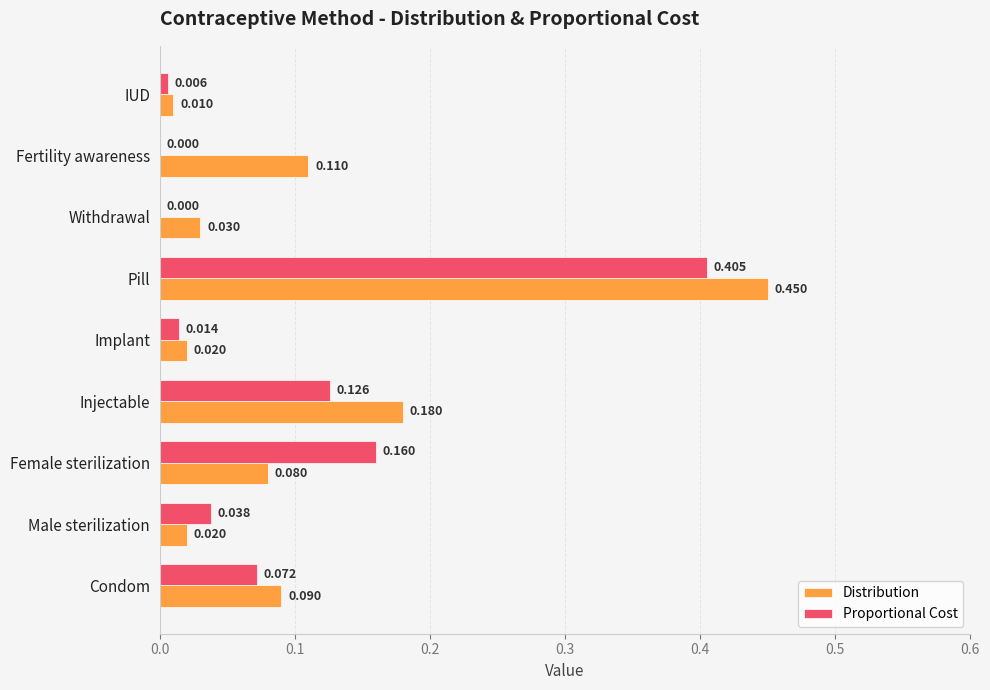

At which label does Proportional Cost reach its peak?

Pill